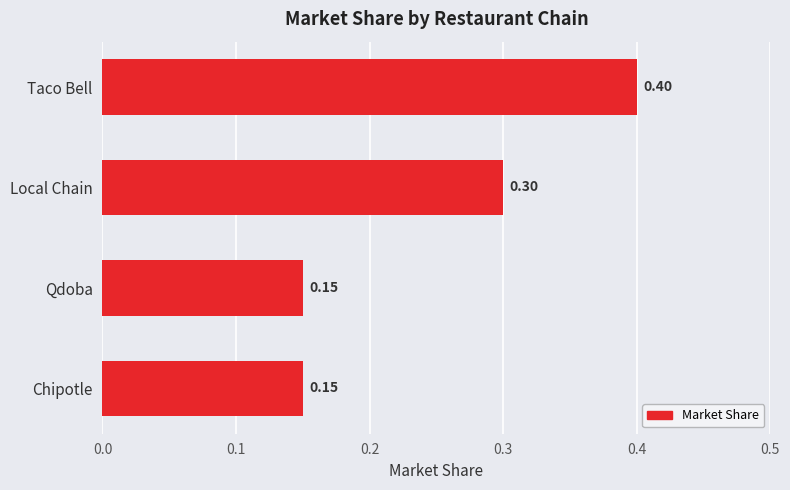

What is the sum of the values at Chipotle and Qdoba?

0.3